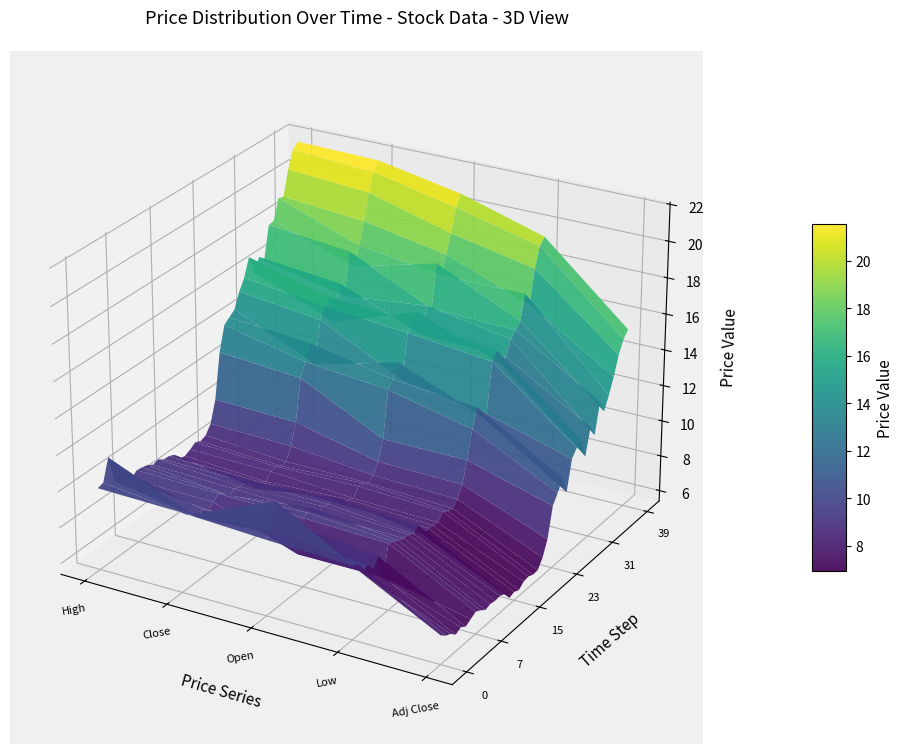

Reading left to right, transcribe all the data shown in this chart.

High: 0=9.9	1=10.0	2=11.2	3=9.7	4=10.1	5=9.4	6=9.2	7=9.4	8=9.4	9=9.3	10=9.1	11=9.2	12=9.0	13=9.0	14=8.8	15=8.4	16=8.4	17=8.5	18=8.7	19=8.6	20=8.7	21=9.2	22=10.3	23=12.8	24=14.2	25=14.4	26=14.7	27=15.5	28=16.1	29=17.1	30=16.0	31=16.7	32=16.3	33=18.1	34=18.2	35=19.3	36=19.2	37=20.6	38=21.5	39=21.8
Close: 0=9.8	1=9.5	2=9.3	3=8.9	4=9.2	5=8.9	6=9.1	7=9.3	8=9.1	9=8.8	10=9.0	11=8.9	12=8.9	13=8.8	14=8.1	15=8.3	16=8.1	17=8.4	18=8.5	19=8.3	20=8.4	21=9.1	22=10.2	23=12.5	24=13.2	25=14.0	26=12.7	27=15.0	28=15.5	29=15.9	30=14.3	31=16.2	32=15.4	33=17.7	34=16.7	35=17.6	36=18.8	37=20.2	38=21.2	39=21.7
Open: 0=9.6	1=9.9	2=11.2	3=9.2	4=9.0	5=9.4	6=7.5	7=9.2	8=9.3	9=9.3	10=8.8	11=9.0	12=8.9	13=9.0	14=8.8	15=8.2	16=8.3	17=8.1	18=8.6	19=8.6	20=8.4	21=8.6	22=9.1	23=10.2	24=12.8	25=13.1	26=13.9	27=12.7	28=15.1	29=15.6	30=15.9	31=14.4	32=15.9	33=15.5	34=17.9	35=17.0	36=18.0	37=19.0	38=20.2	39=20.8
Low: 0=9.4	1=9.3	2=8.6	3=8.8	4=8.2	5=8.8	6=7.5	7=9.1	8=9.0	9=8.8	10=8.7	11=8.7	12=8.5	13=8.7	14=8.0	15=8.2	16=8.1	17=8.0	18=8.4	19=8.2	20=8.2	21=8.4	22=9.1	23=10.2	24=11.7	25=12.7	26=12.0	27=11.9	28=14.7	29=15.1	30=14.1	31=14.3	32=15.1	33=15.4	34=15.7	35=17.0	36=16.2	37=18.1	38=19.1	39=19.4
Adj Close: 0=7.0	1=6.7	2=6.6	3=6.3	4=6.5	5=6.3	6=6.5	7=6.6	8=6.5	9=6.3	10=6.4	11=6.3	12=6.3	13=6.2	14=5.8	15=5.9	16=5.7	17=6.0	18=6.0	19=5.9	20=5.9	21=6.4	22=7.2	23=8.9	24=9.4	25=9.9	26=9.0	27=10.6	28=11.0	29=11.2	30=10.1	31=11.5	32=10.9	33=12.5	34=11.8	35=12.5	36=13.3	37=14.4	38=15.0	39=15.4